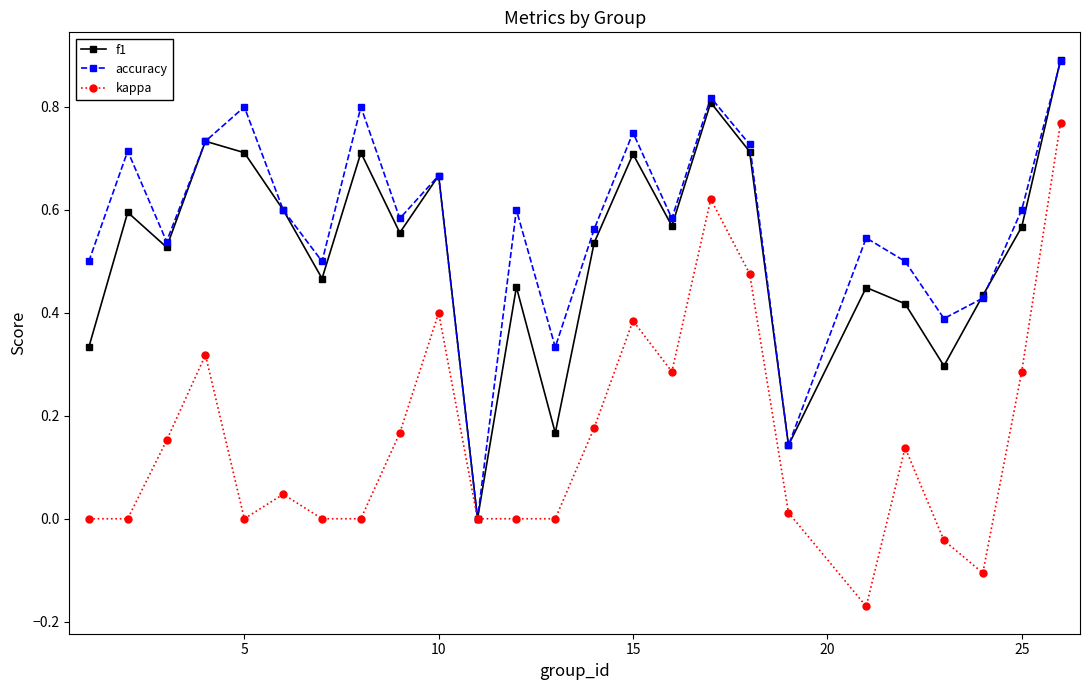

Which series has the largest total across all categories?

accuracy